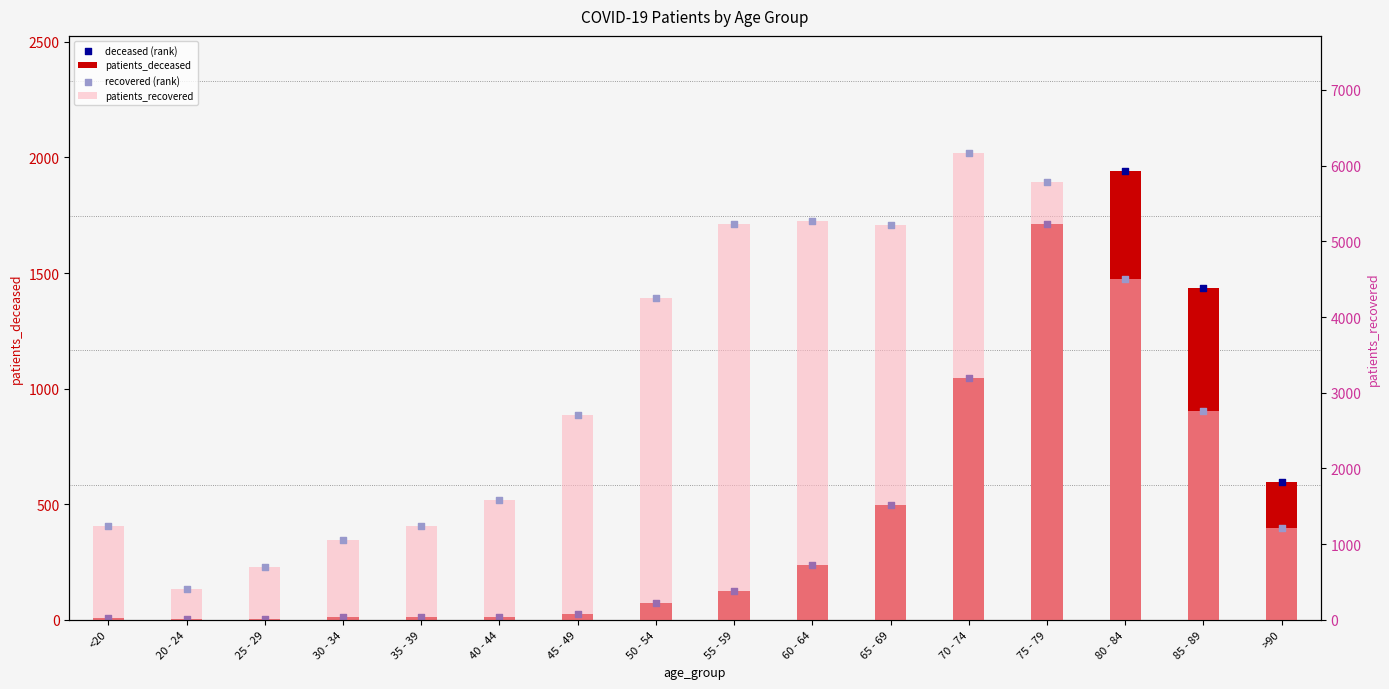

What are all the series names shown in the legend?

patients_deceased, deceased (rank), patients_recovered, recovered (rank)